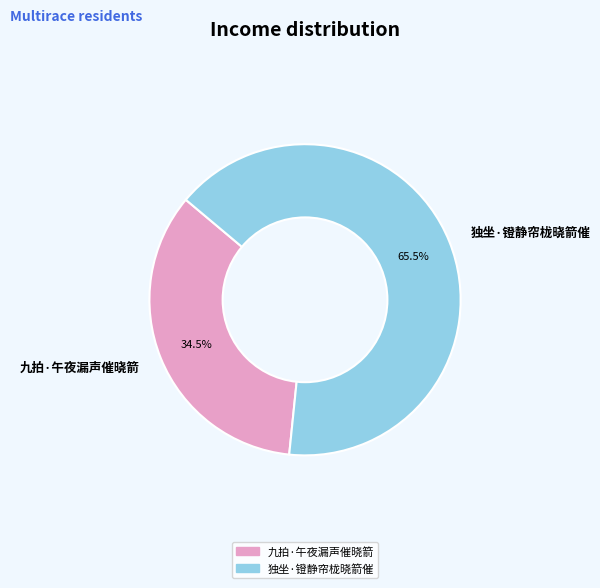

Which has a higher value, 九拍·午夜漏声催晓箭 or 独坐·镫静帘栊晓箭催?

独坐·镫静帘栊晓箭催